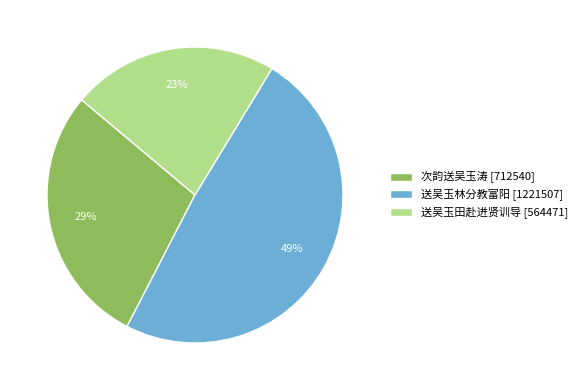

Is it true that 次韵送吴玉涛 is 15% of the pie?

False